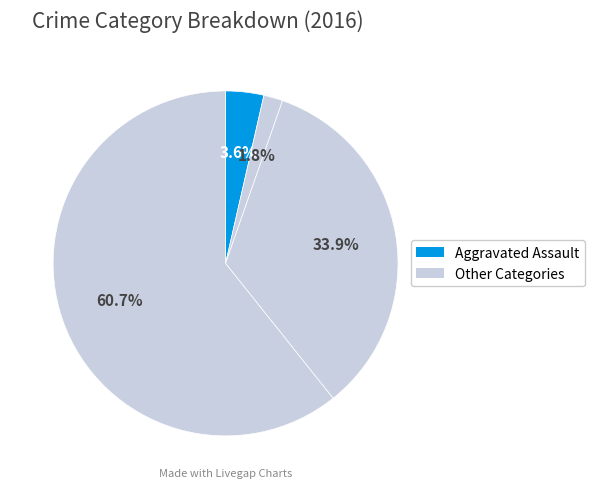

To the nearest percent, what is the difference between the largest and smallest slice percentages?

59%